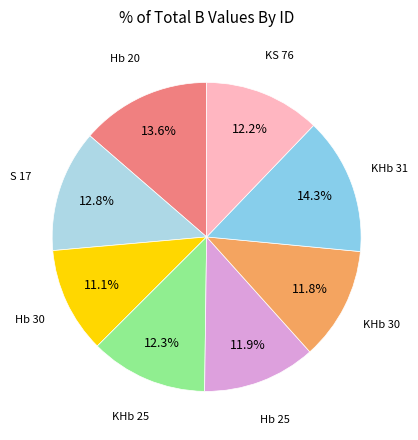

To the nearest percent, what is the difference between the largest and smallest slice percentages?

3%